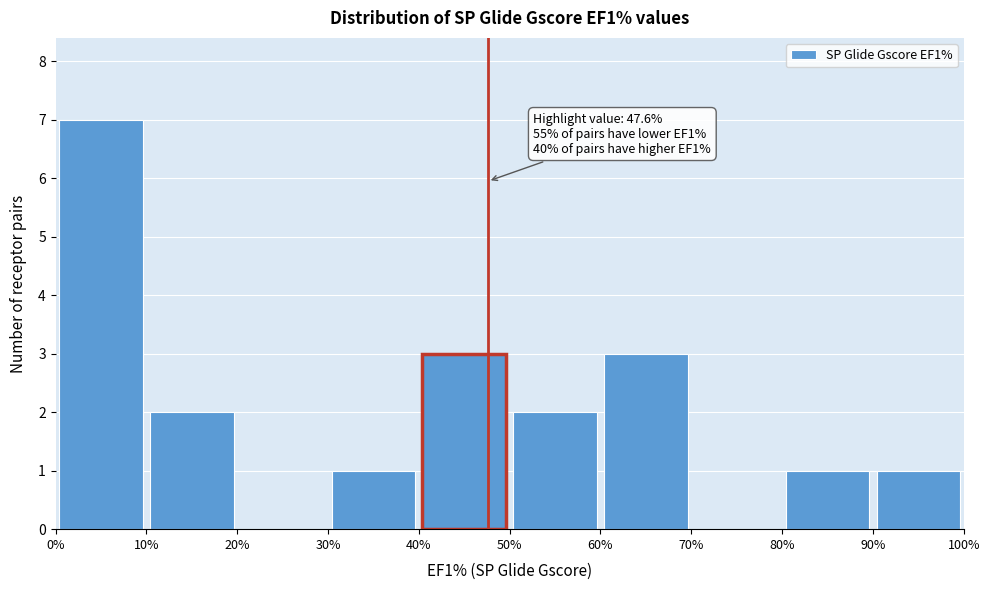

Over which range of the x-axis is the bar tallest?

0% to 10%